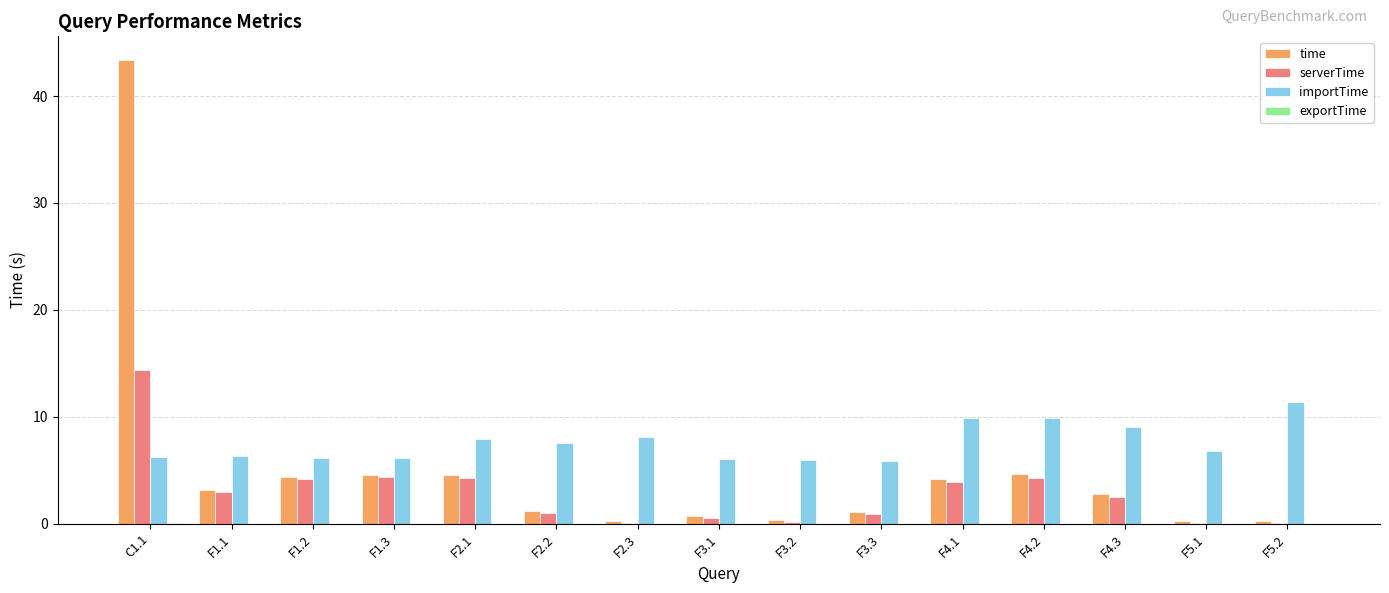

Is it true that importTime equals 9.9 at F4.2?

True